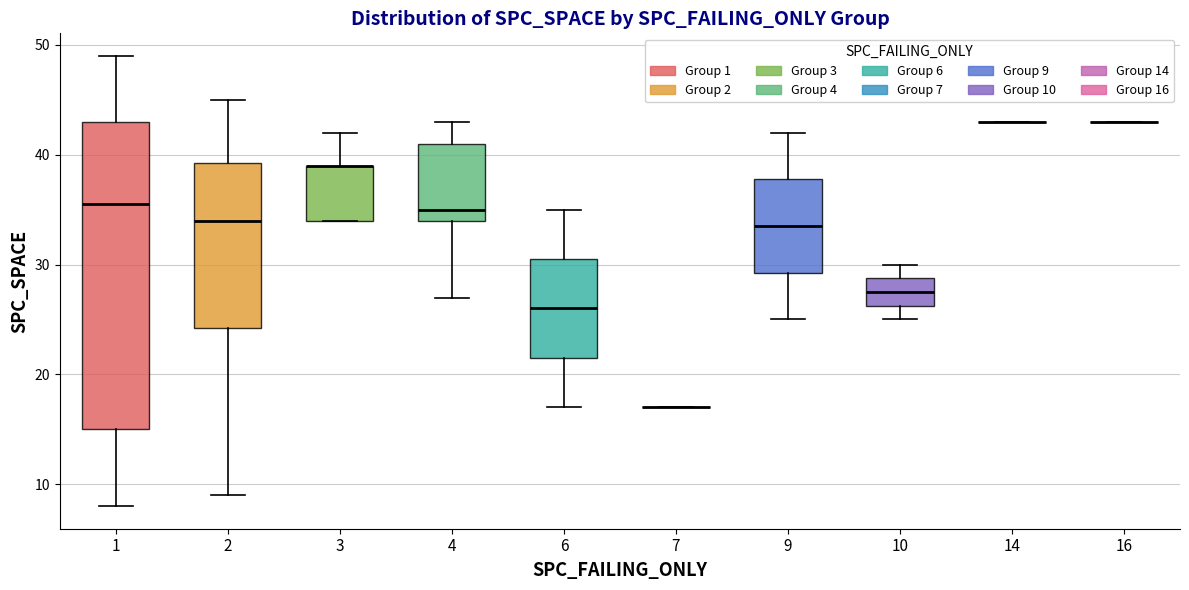

Reading left to right, read every box against the y-axis: the position of its median line, the range the box covers, and the ends of its whiskers. The values are not printed on the chart, so give them approximately, as read against the axis.

1: median 36, box 15 to 43, whiskers 8 to 49
2: median 34, box 24 to 39, whiskers 9 to 45
3: median 39 (drawn on the box's upper edge), box 34 to 39, whiskers 34 to 42
4: median 35, box 34 to 41, whiskers 27 to 43
6: median 26, box 22 to 31, whiskers 17 to 35
7: box collapsed to a line at 17, whiskers 17 to 17
9: median 34, box 29 to 38, whiskers 25 to 42
10: median 28, box 26 to 29, whiskers 25 to 30
14: box collapsed to a line at 43, whiskers 43 to 43
16: box collapsed to a line at 43, whiskers 43 to 43